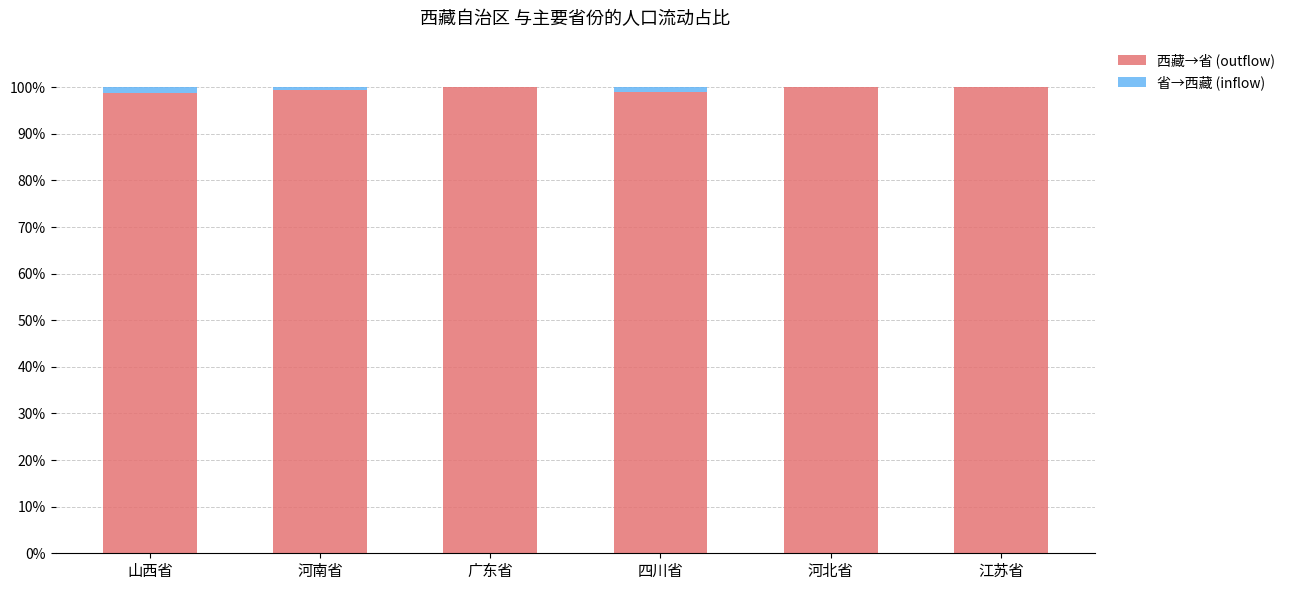

What value does the 西藏→省 (outflow) series have at 广东省?

100.0